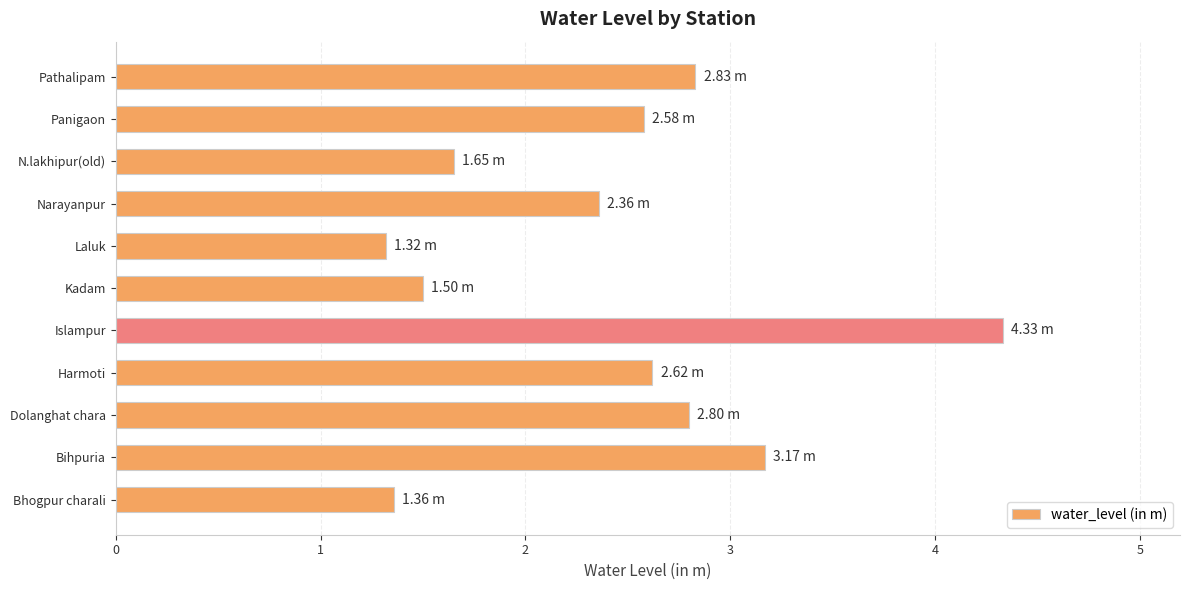

Which has a higher value, Narayanpur or Bhogpur charali?

Narayanpur